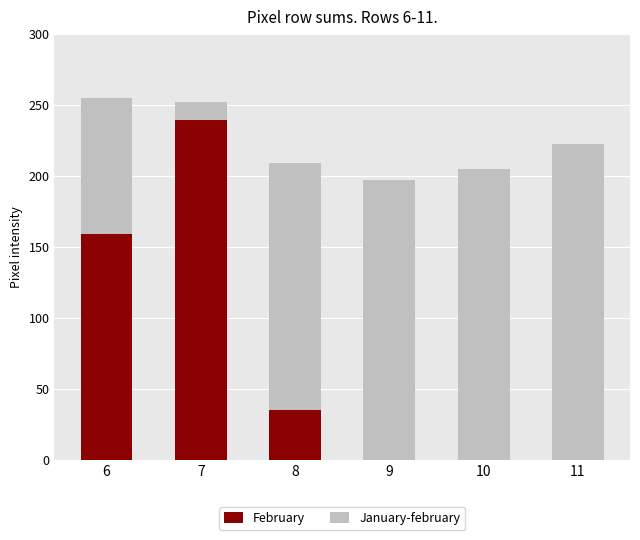

At which label does February reach its peak?

7